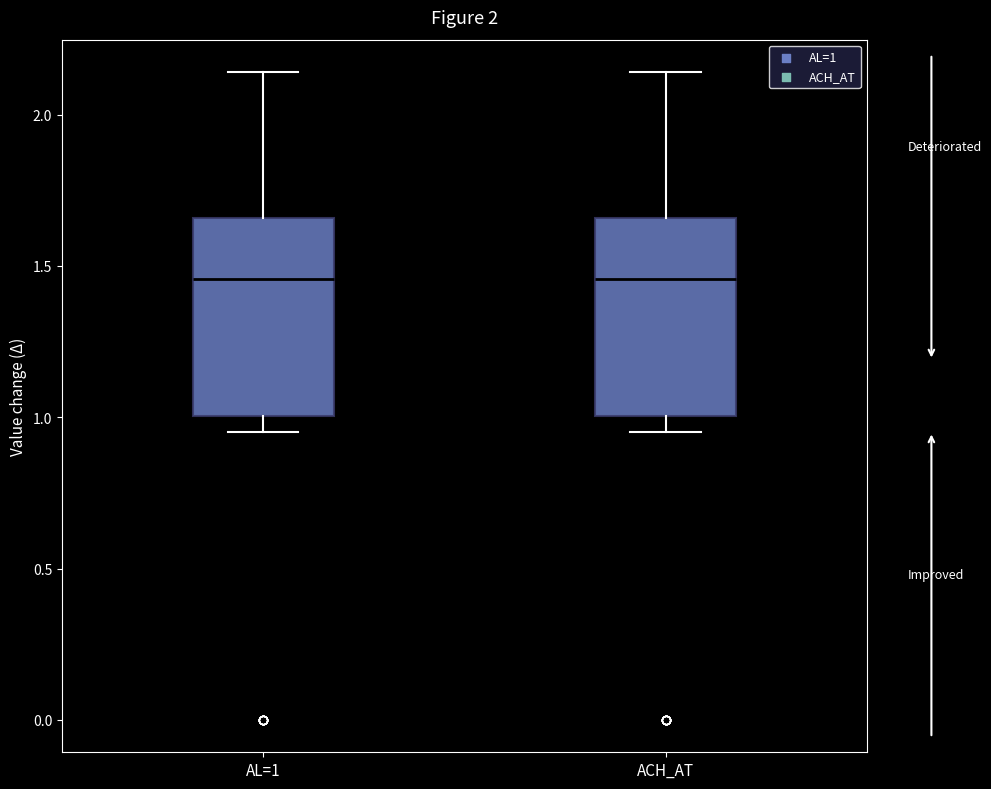

Where is the lower edge of the box for ACH_AT on the y-axis? The values are not printed on the chart, so give them approximately, as read against the axis.

1.00